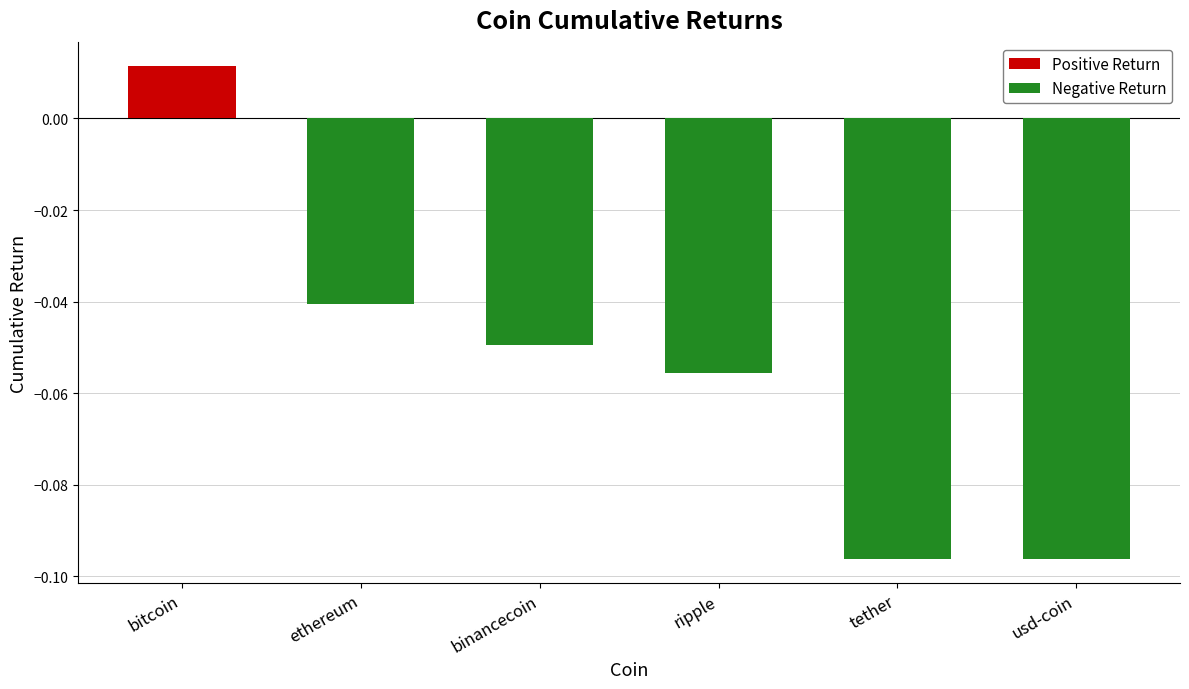

Is it true that Negative Return equals -0.1 at binancecoin?

False